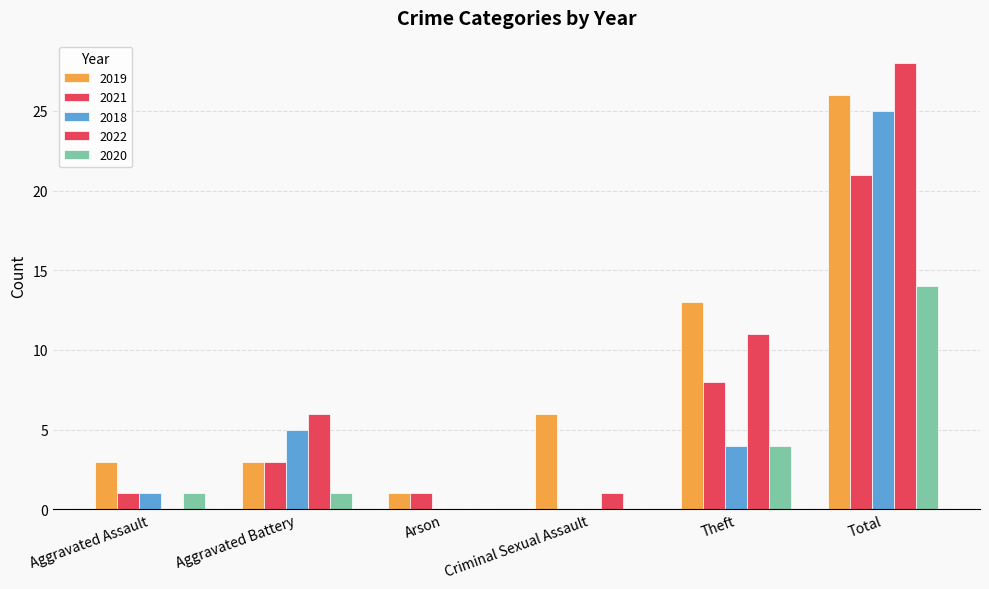

What is the difference between the highest and lowest values at Arson?

1